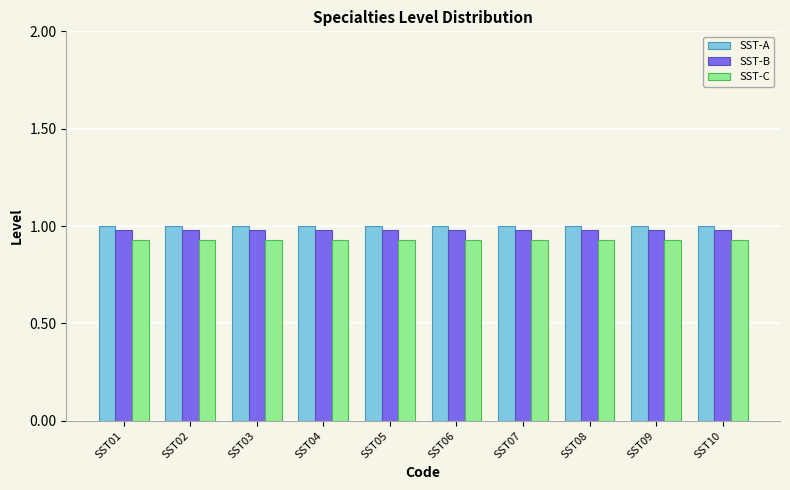

What is the sum of the SST-B values at SST03 and SST04?

2.0